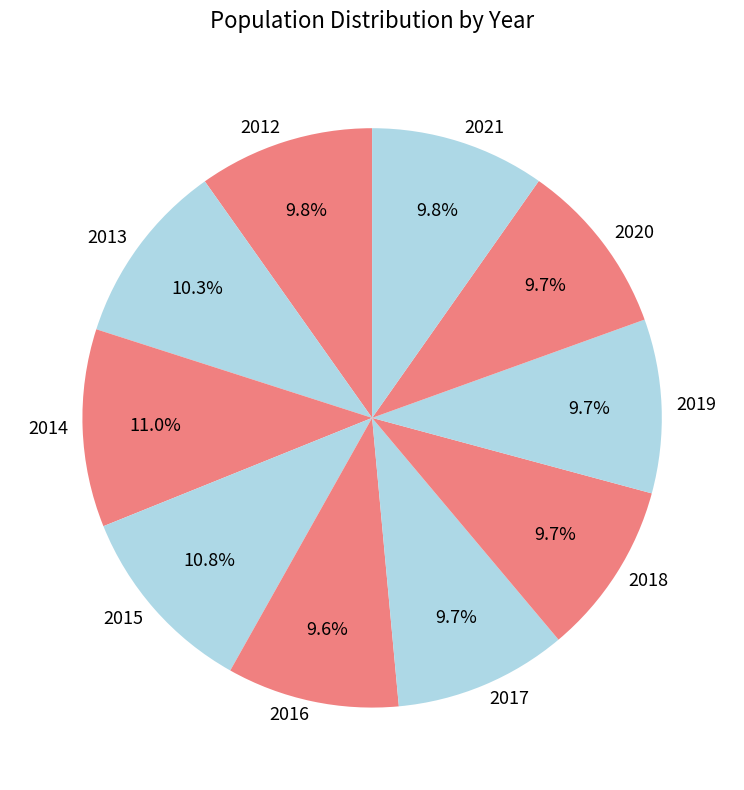

Which has a higher value, 2015 or 2016?

2015